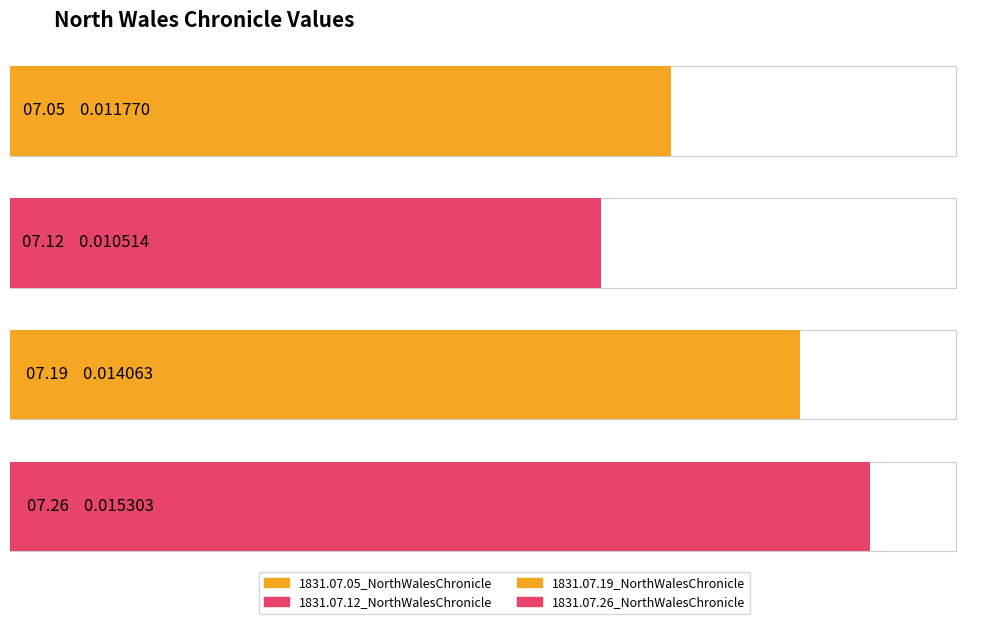

Count the values in the range 0 to 1.

4